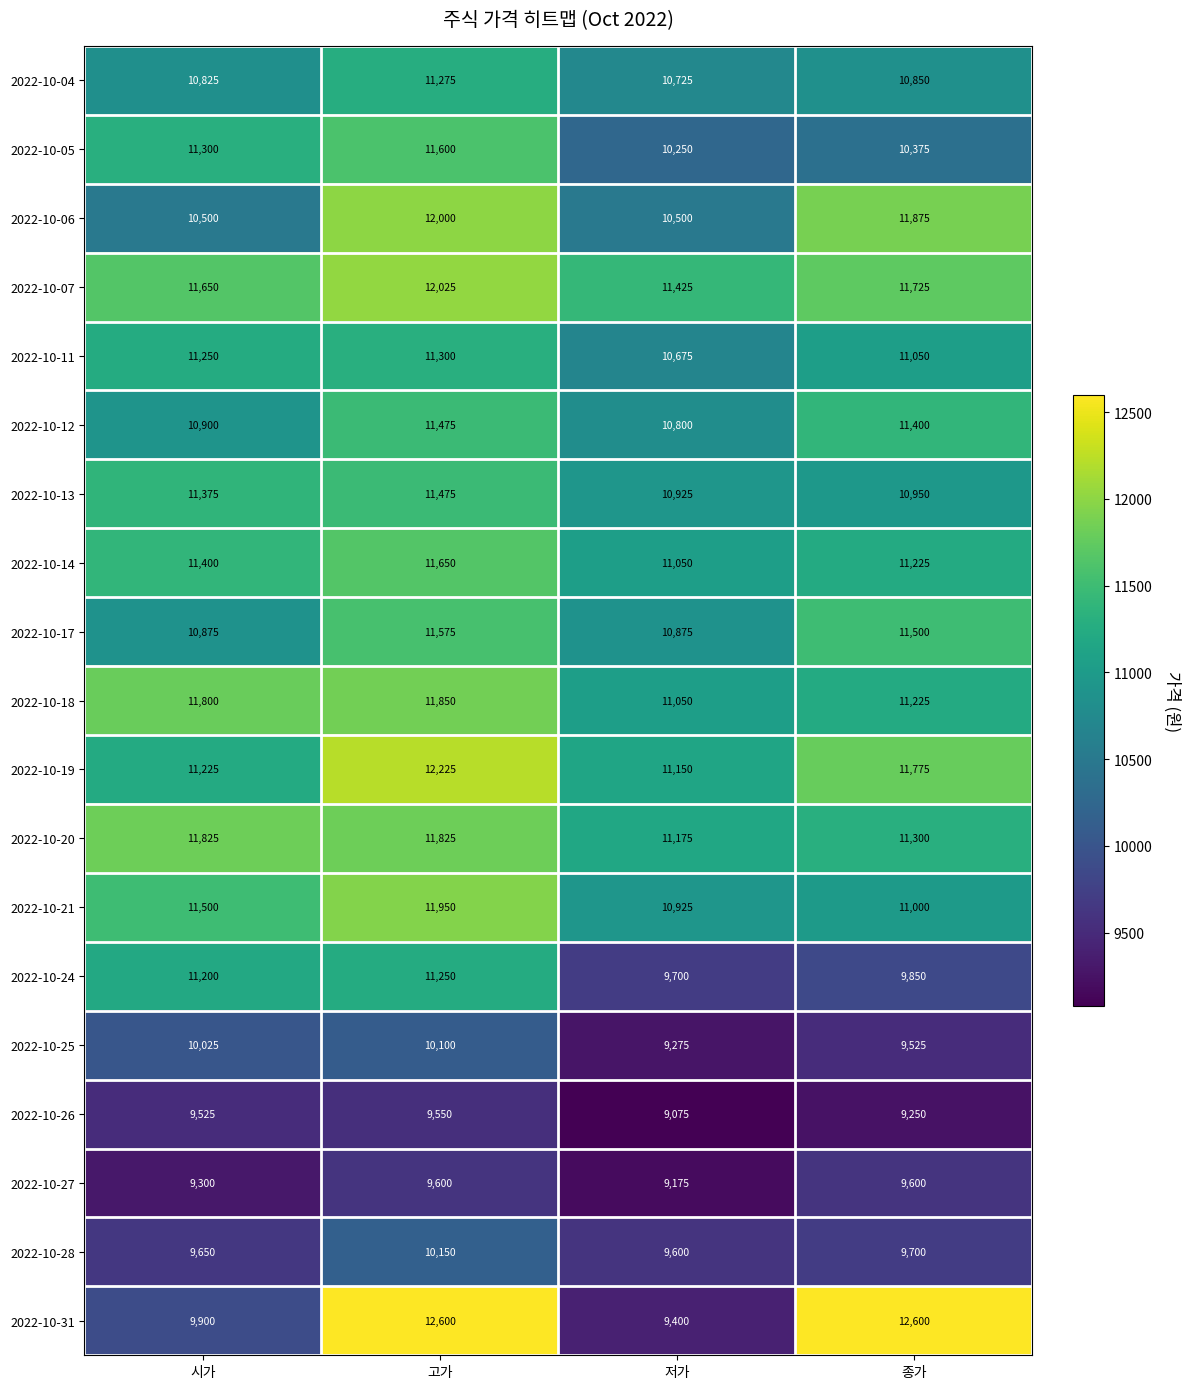

What is the spread (max minus min) of values at 저가?

2350